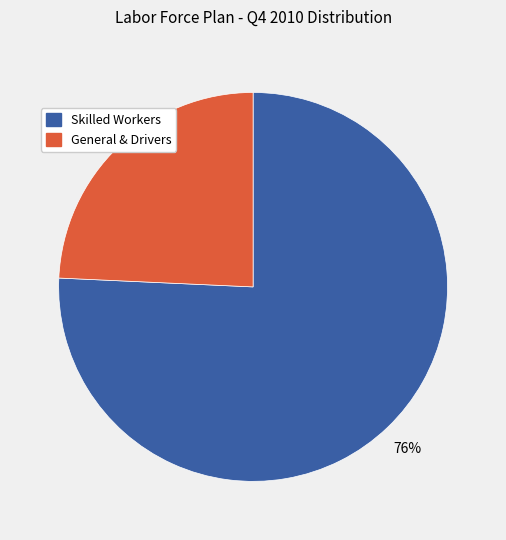

How many slices are in this pie chart?

2